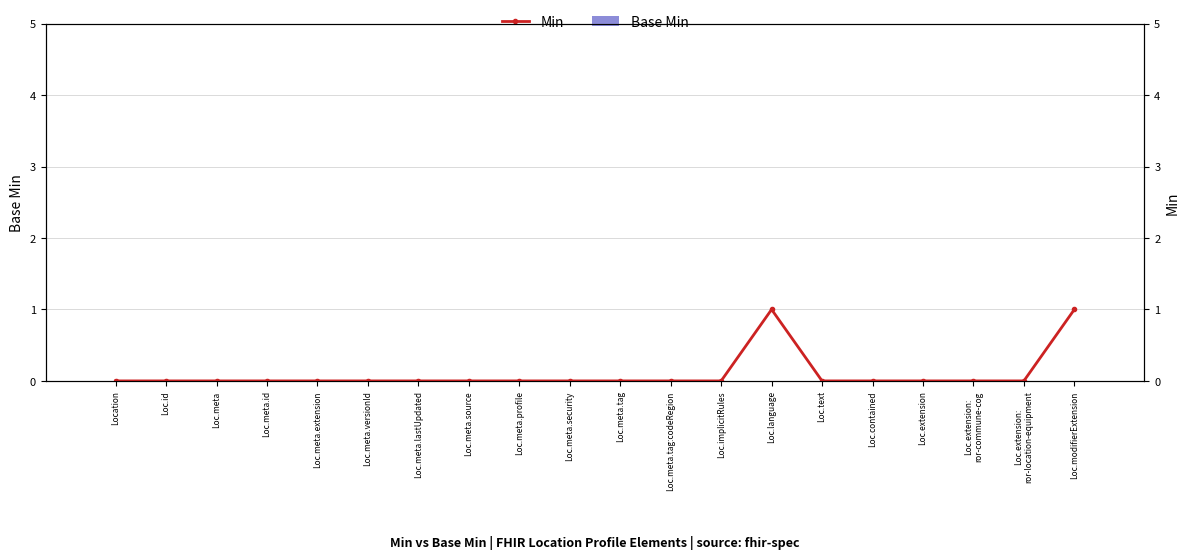

Reading left to right, extract all data points from this chart.

Base Min: Location=0	Loc.id=0	Loc.meta=0	Loc.meta.id=0	Loc.meta.extension=0	Loc.meta.versionId=0	Loc.meta.lastUpdated=0	Loc.meta.source=0	Loc.meta.profile=0	Loc.meta.security=0	Loc.meta.tag=0	Loc.meta.tag:codeRegion=0	Loc.implicitRules=0	Loc.language=0	Loc.text=0	Loc.contained=0	Loc.extension=0	Loc.extension:
ror-commune-cog=0	Loc.extension:
ror-location-equipment=0	Loc.modifierExtension=0
Min: Location=0	Loc.id=0	Loc.meta=0	Loc.meta.id=0	Loc.meta.extension=0	Loc.meta.versionId=0	Loc.meta.lastUpdated=0	Loc.meta.source=0	Loc.meta.profile=0	Loc.meta.security=0	Loc.meta.tag=0	Loc.meta.tag:codeRegion=0	Loc.implicitRules=0	Loc.language=1	Loc.text=0	Loc.contained=0	Loc.extension=0	Loc.extension:
ror-commune-cog=0	Loc.extension:
ror-location-equipment=0	Loc.modifierExtension=1